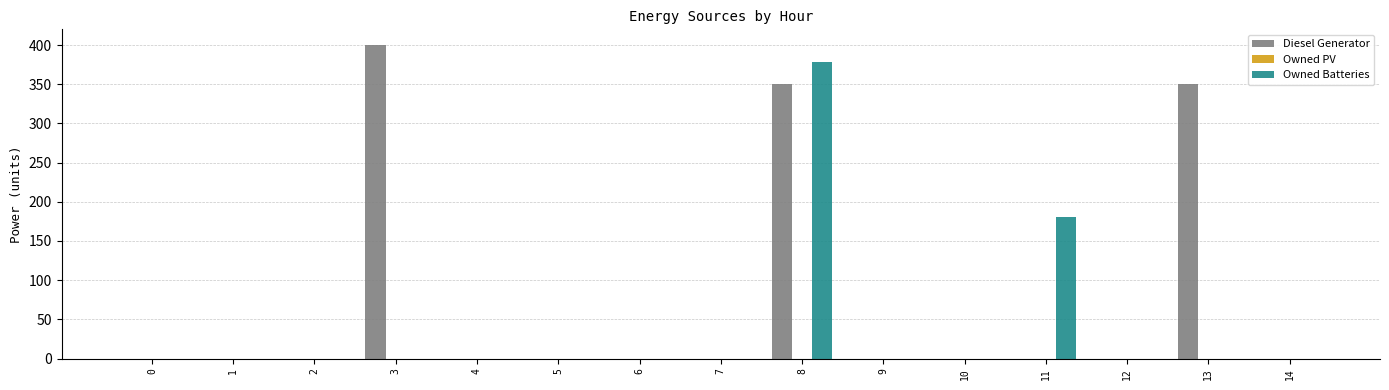

Reading left to right, list all the values displayed in this chart.

Diesel Generator: 0=0	1=0	2=0	3=400	4=0	5=0	6=0	7=0	8=350	9=0	10=0	11=0	12=0	13=350	14=0
Owned Batteries: 0=0	1=0	2=0	3=0	4=0	5=0	6=0	7=0	8=378	9=0	10=0	11=181	12=0	13=0	14=0